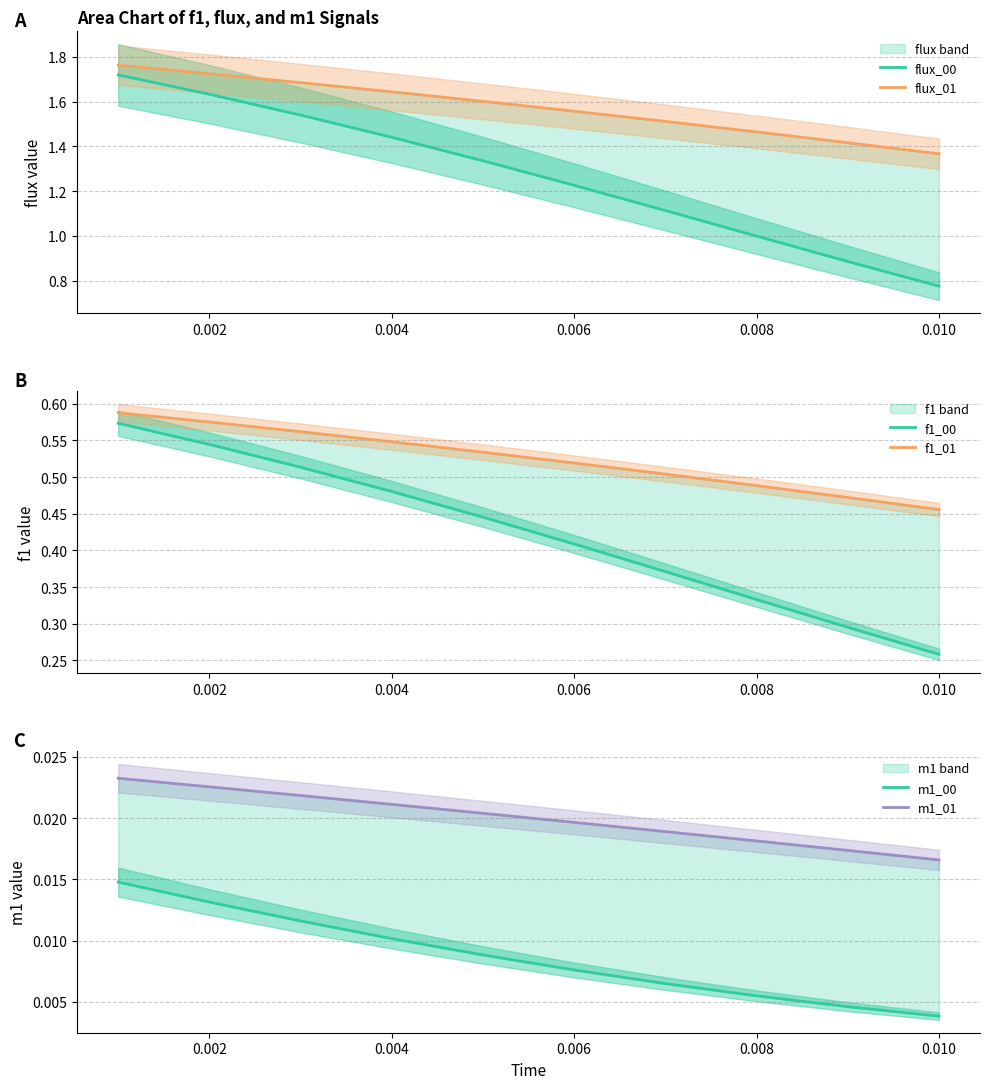

How many data points does each series have?

10